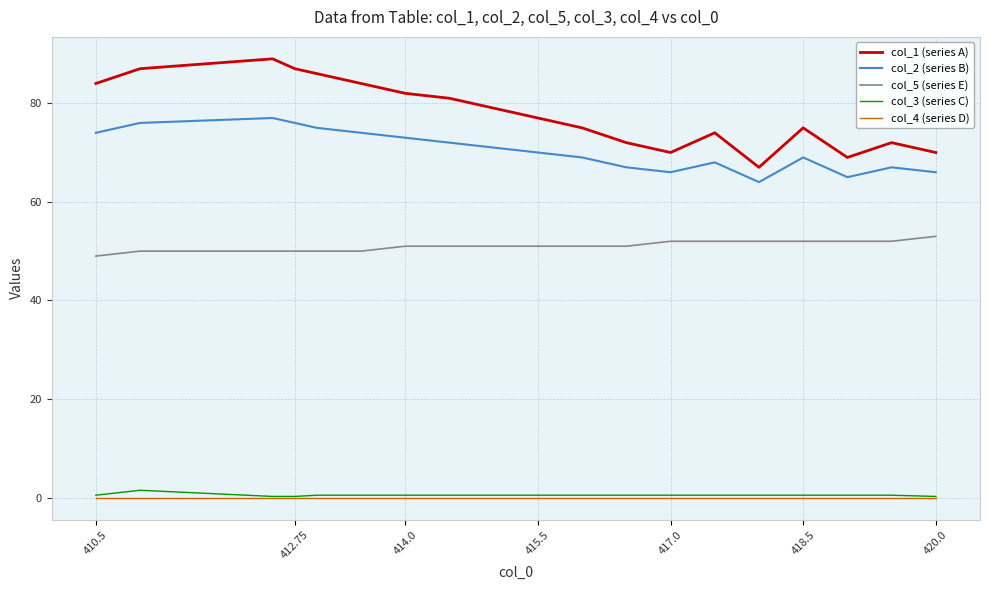

True or false: col_5 (series E) and col_4 (series D) cross at least once.

False